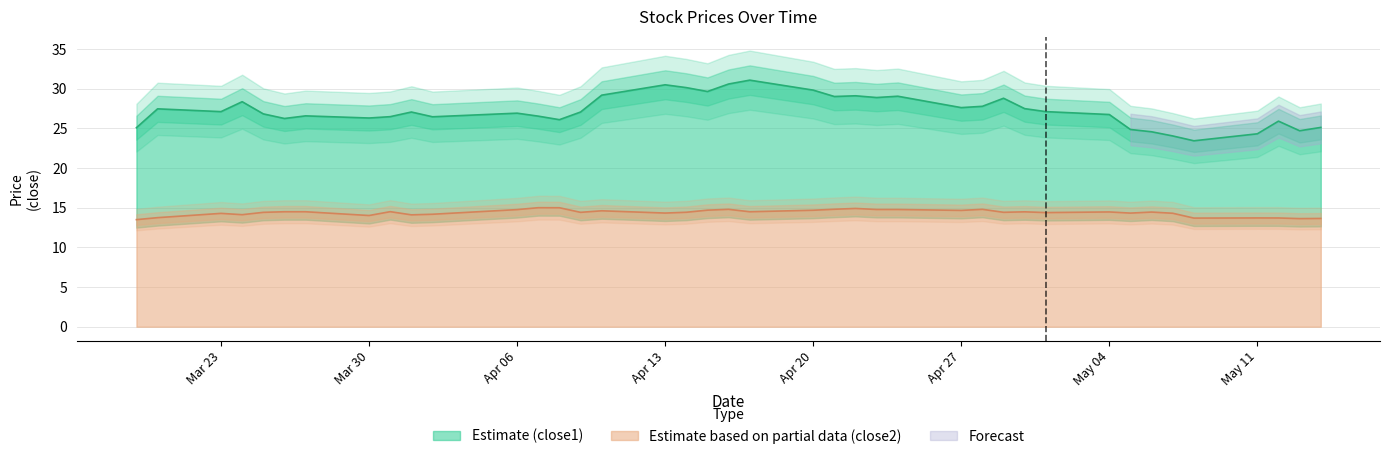

True or false: close1 has a value of 48.9 at 2015-04-15.

False